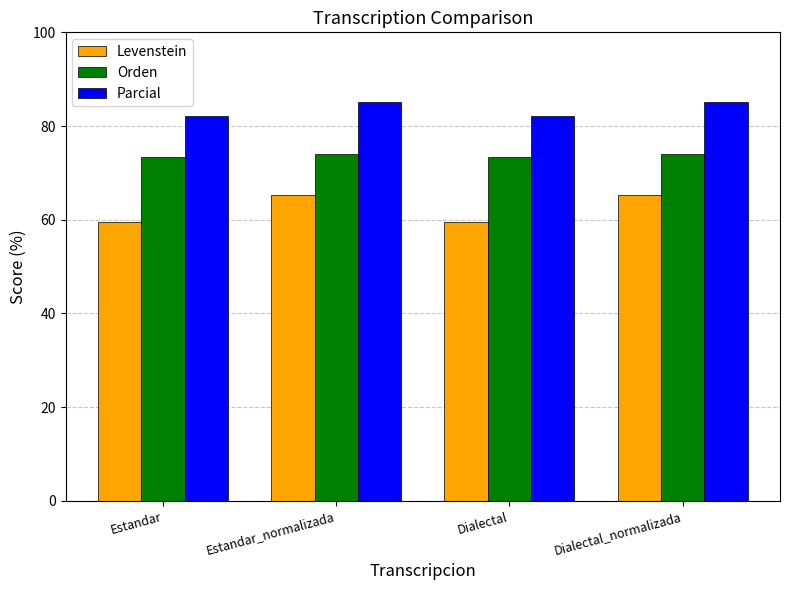

Does the chart contain stacked bars?

No